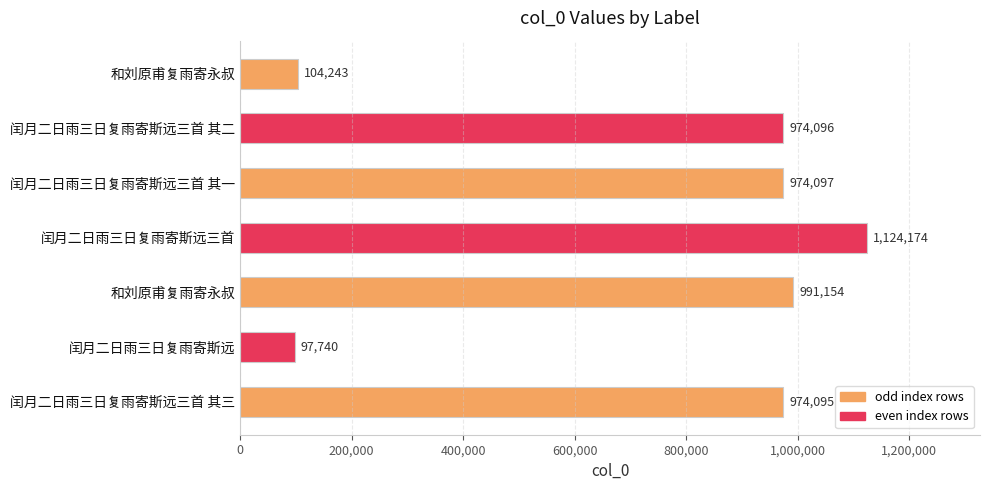

Are the bars horizontal?

Yes